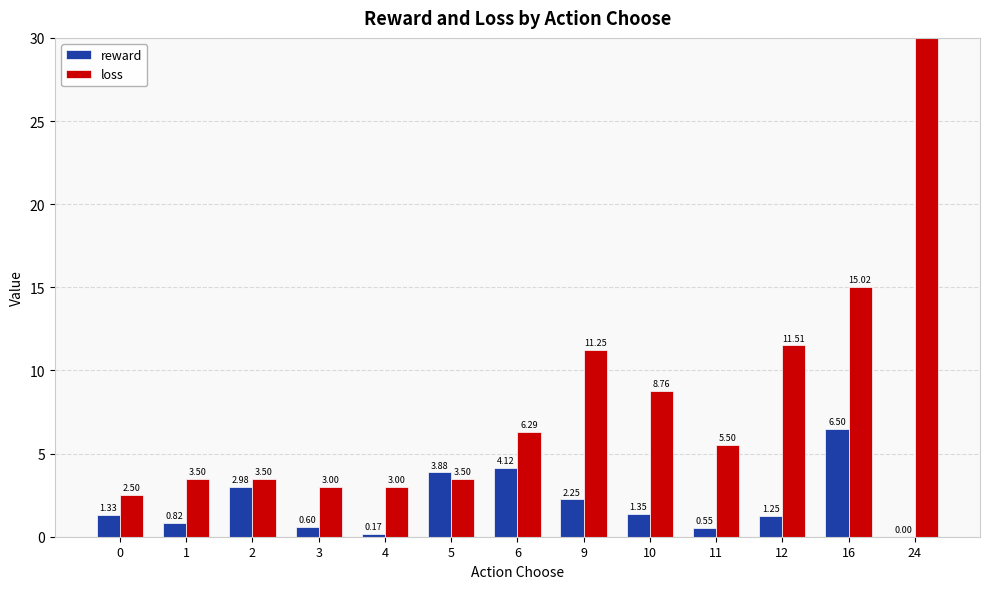

What is the total value across all series at 24?

200.0